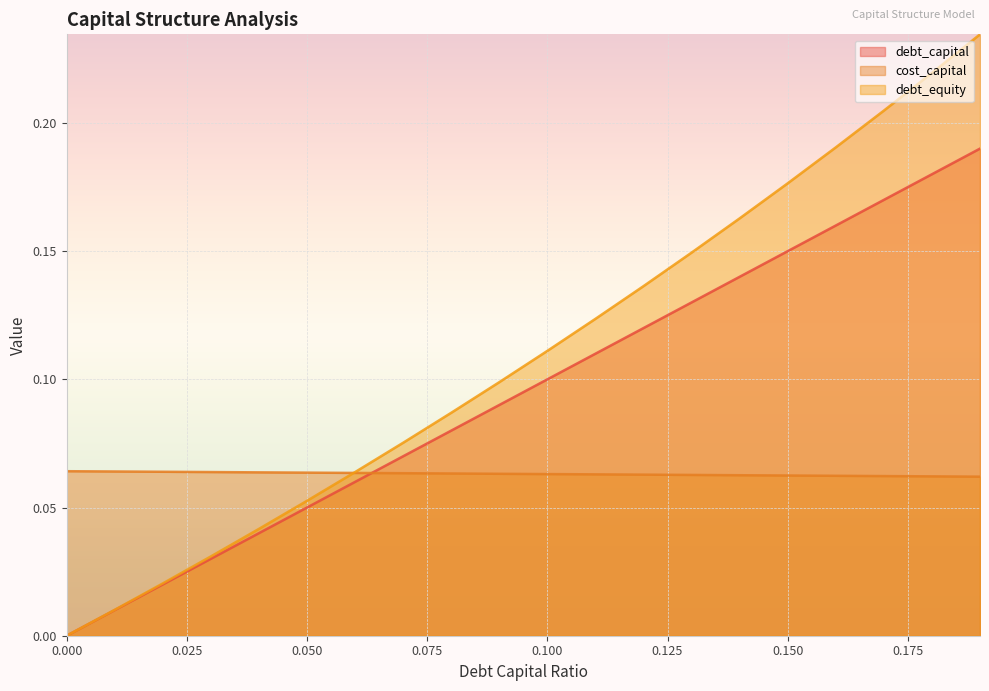

List the series in order of their peak value, lowest first.

cost_capital, debt_capital, debt_equity